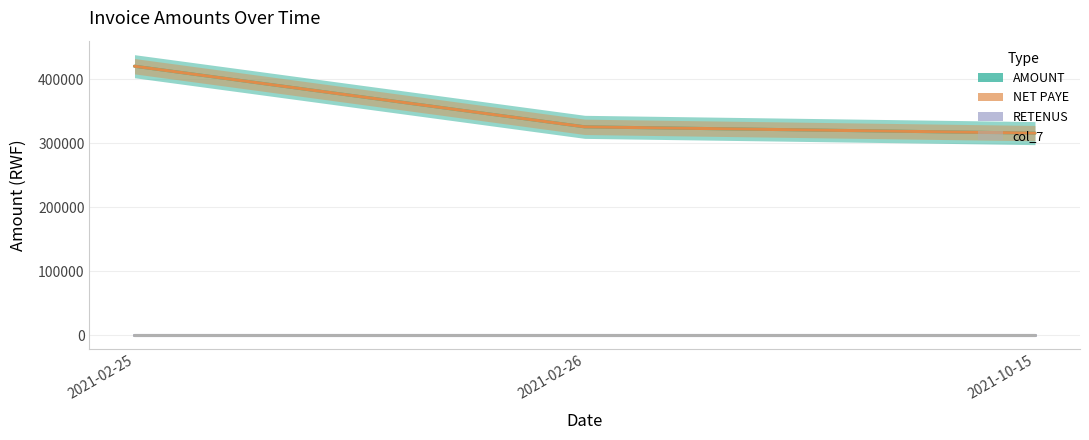

At which label does NET PAYE first exceed 325300?

2021-02-25